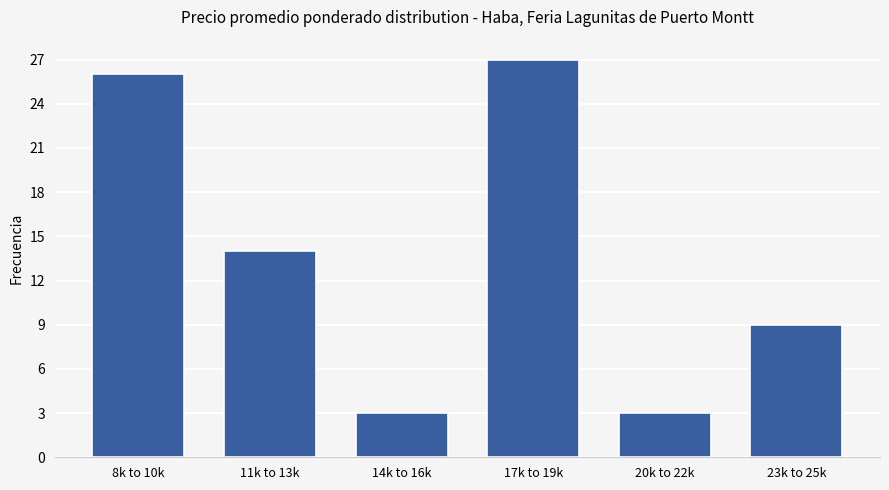

Reading right to left, what are all the values shown in this chart?

9	3	27	3	14	26